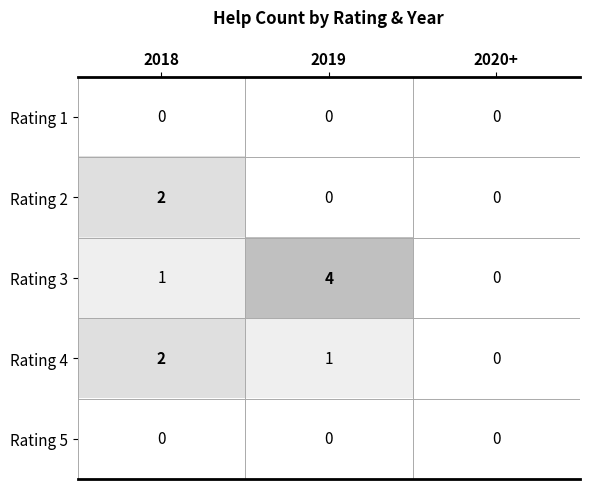

Rank the categories by Rating 4 value from lowest to highest.

2020+, 2019, 2018